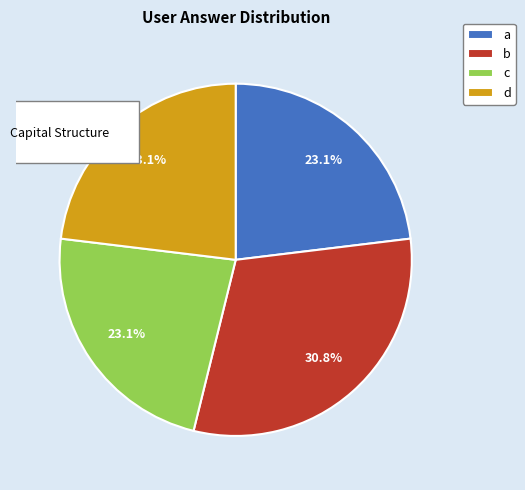

What is the change in value from a to b?

+1